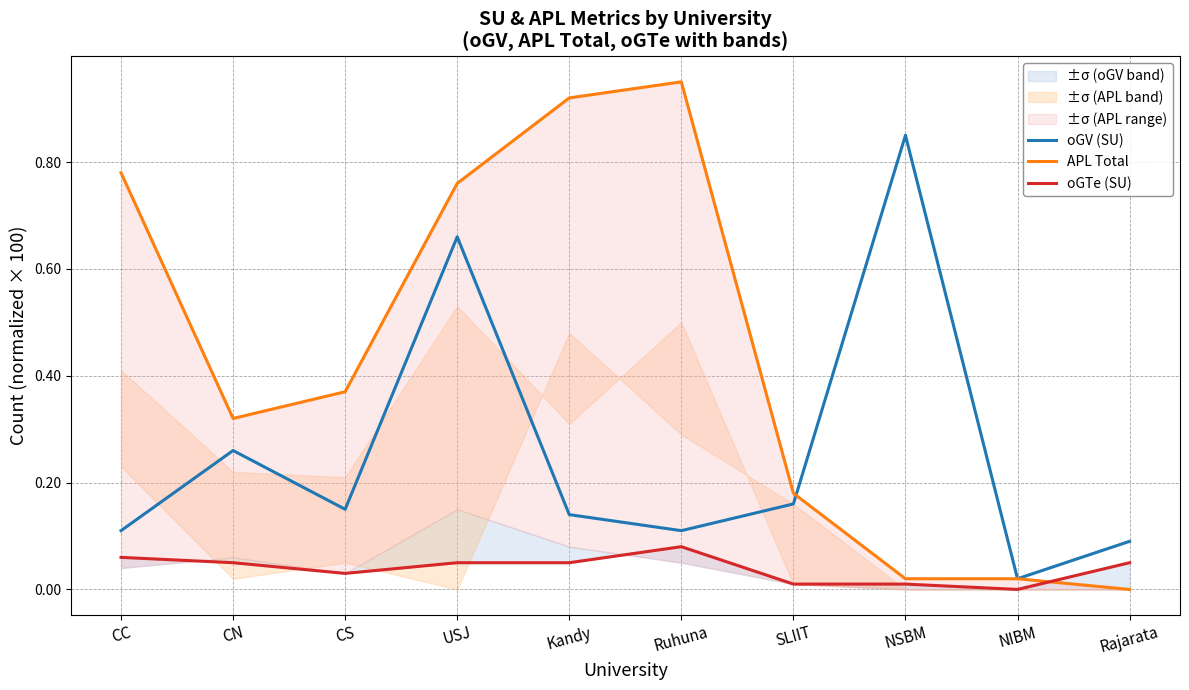

What is the difference between the maximum and minimum values in the APL Total series?

0.9